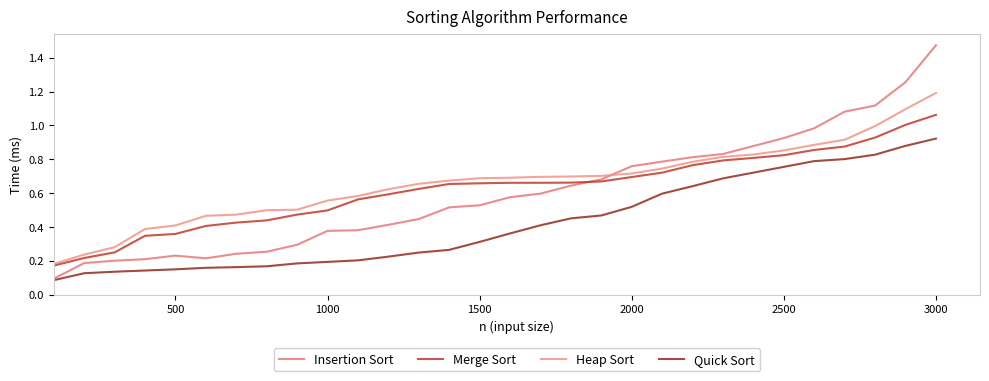

Rank the series by their maximum value, from lowest to highest.

Quick Sort, Merge Sort, Heap Sort, Insertion Sort